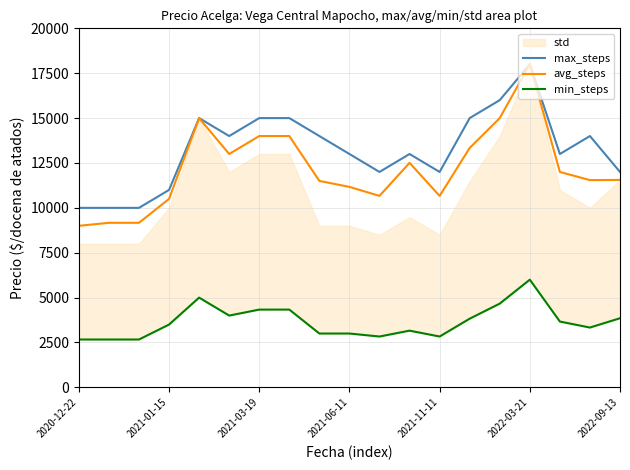

The value of avg_steps at 2021-01-15 is 14523. True or false?

False